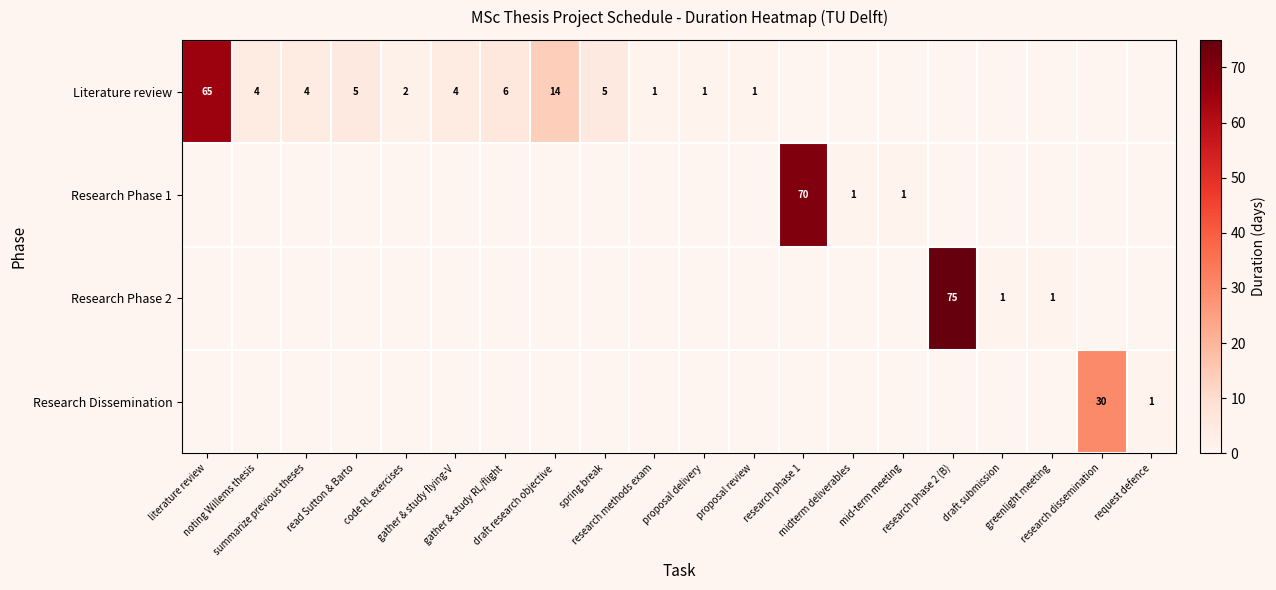

At how many categories does at least one series exceed 19?

4